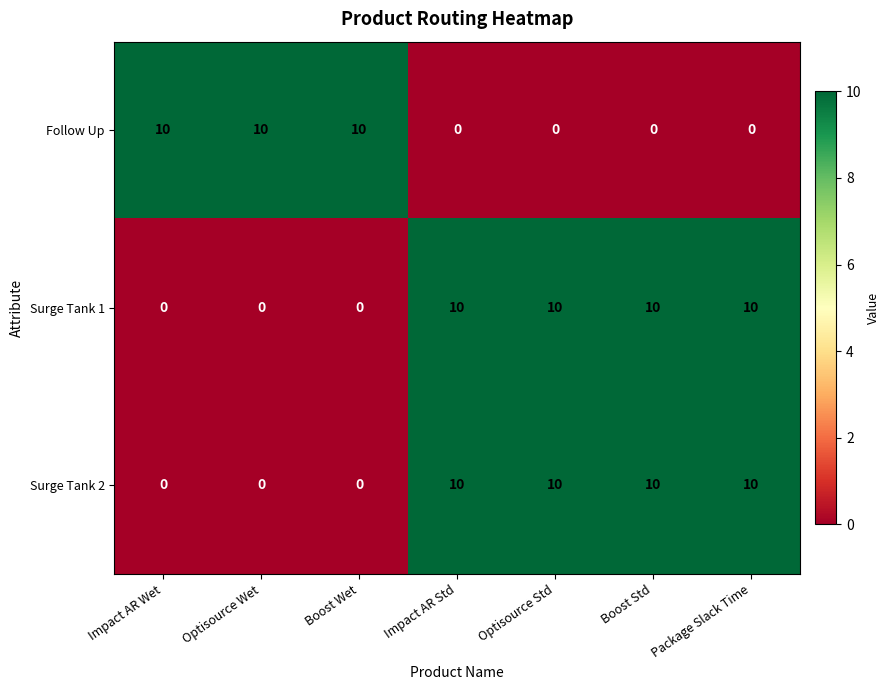

What is the highest value of the Follow Up series?

10